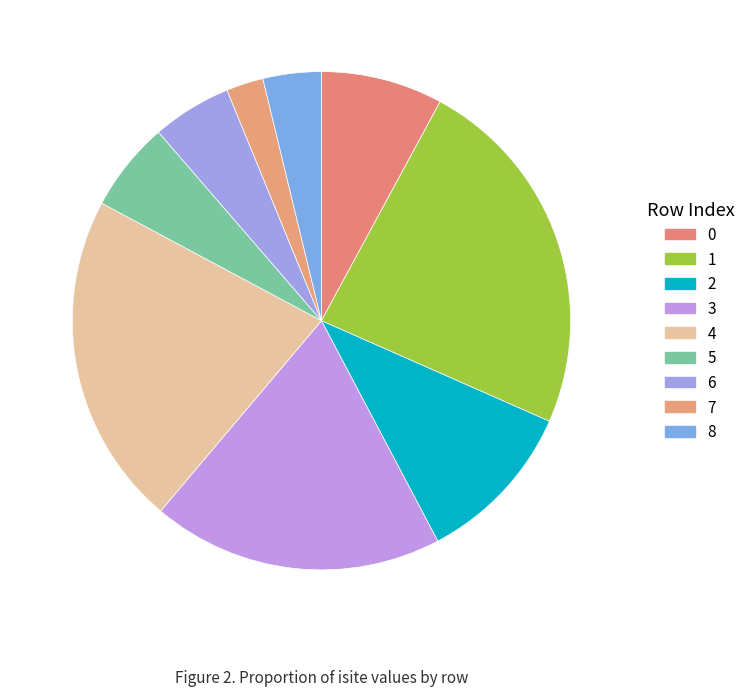

Count the number of slices in the pie.

9